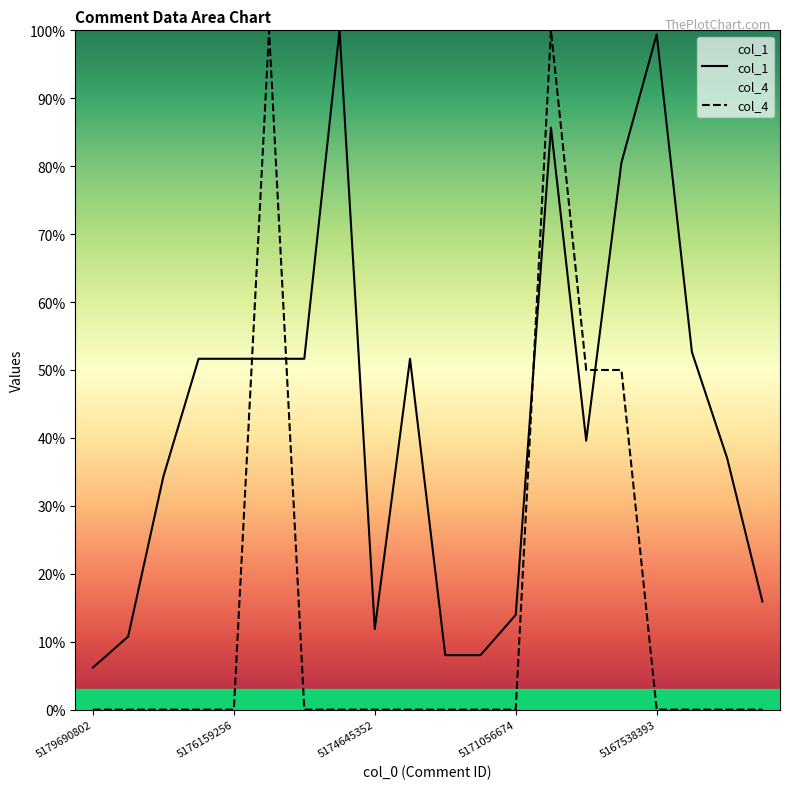

At how many categories does at least one series exceed 0?

20